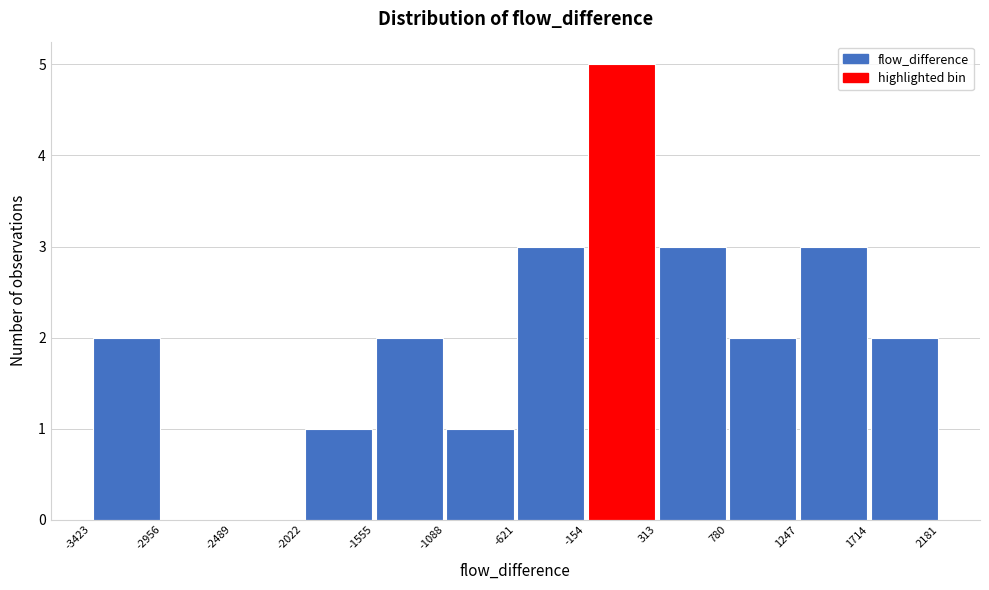

How tall is the bar that spans -1088 to -621 on the x-axis? The values are not printed on the chart, so give them approximately, as read against the axis.

1